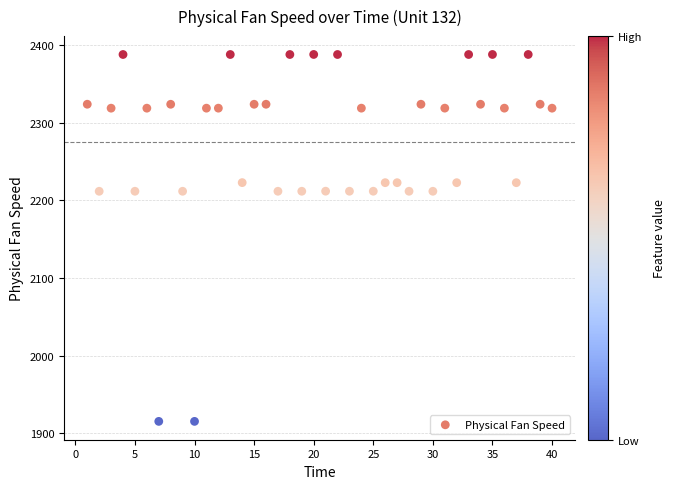

What is the range of X values (max minus min)?

39.0